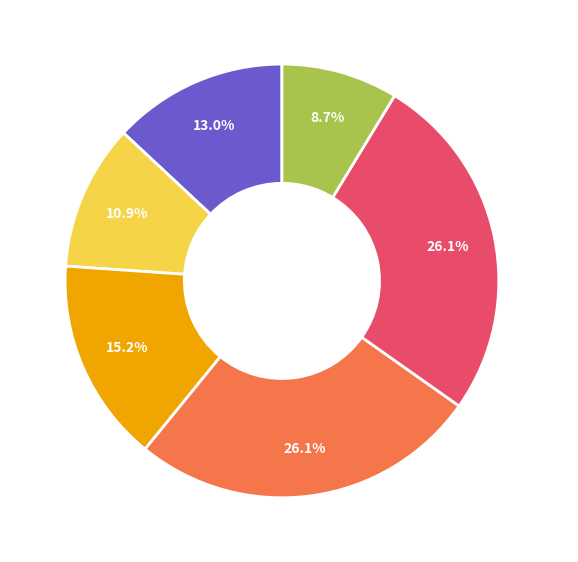

Which category has the smallest portion of the pie?

Pump 6